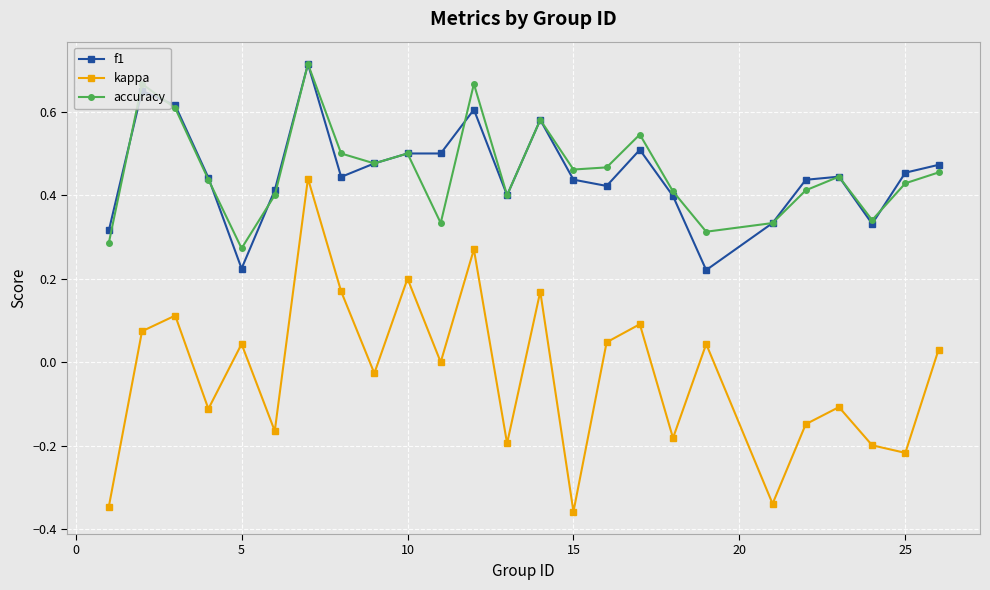

What is the sum of all f1 values?

11.3